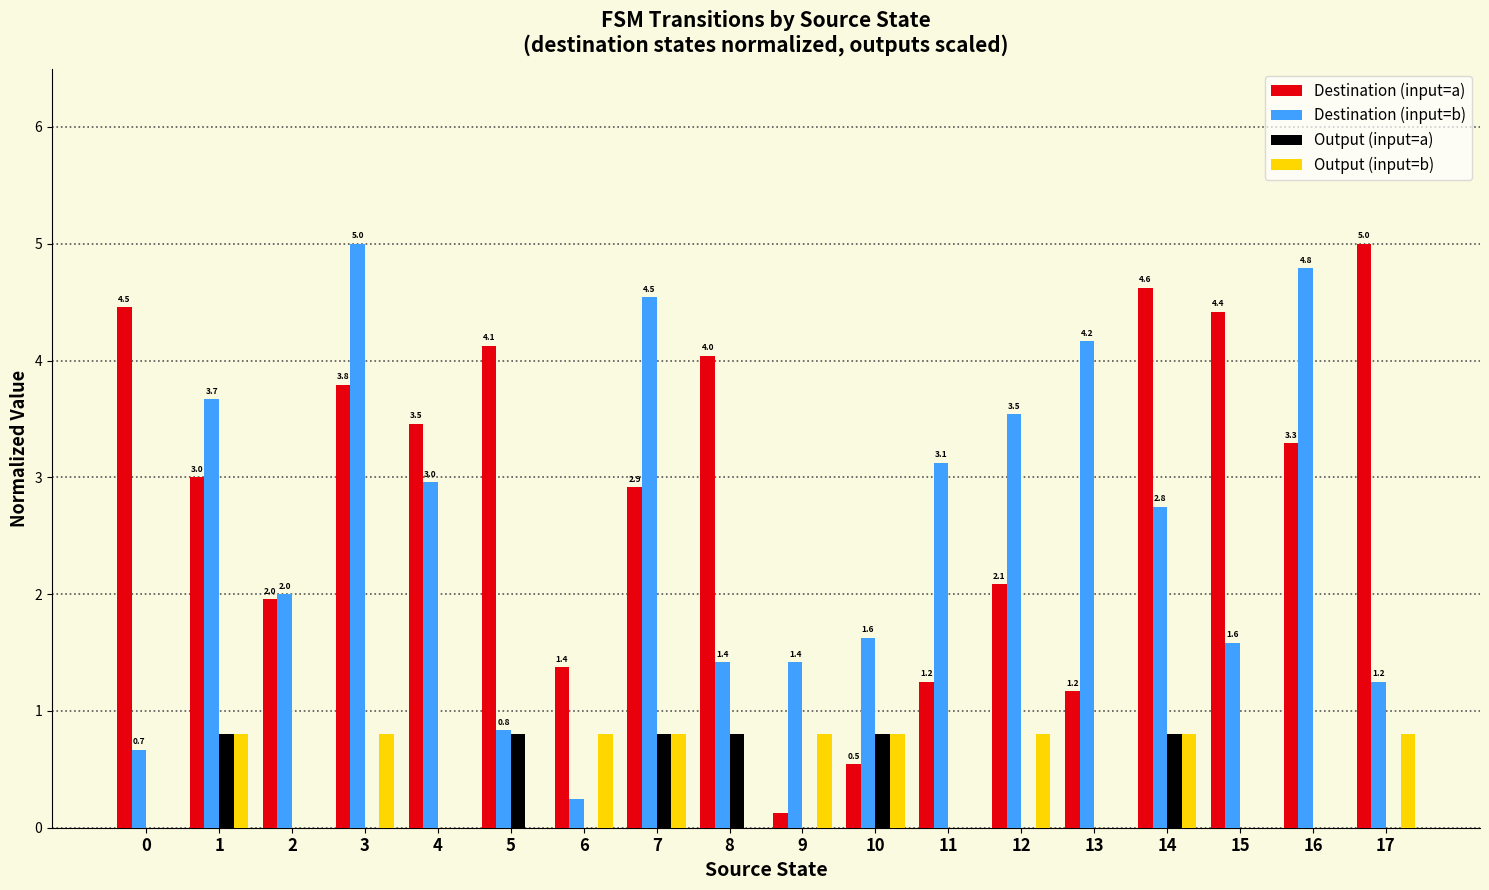

Which category has the highest value in the Destination (input=b) series?

3